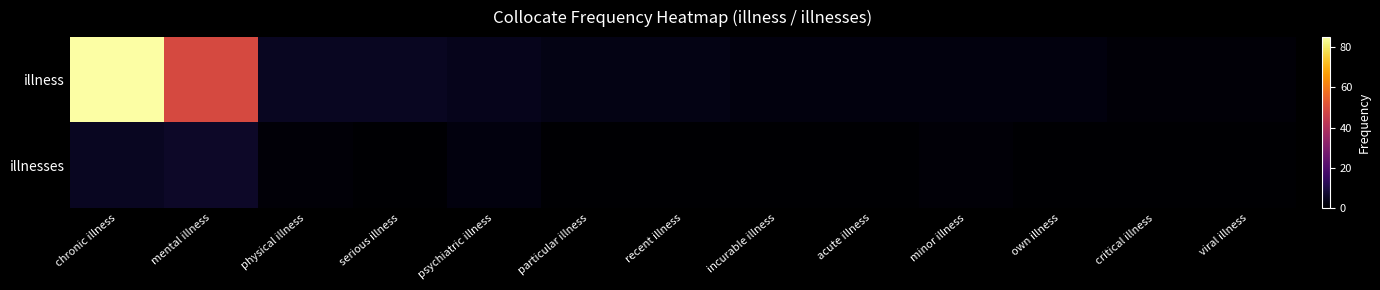

List the series in order of their overall mean, highest first.

illness, illnesses